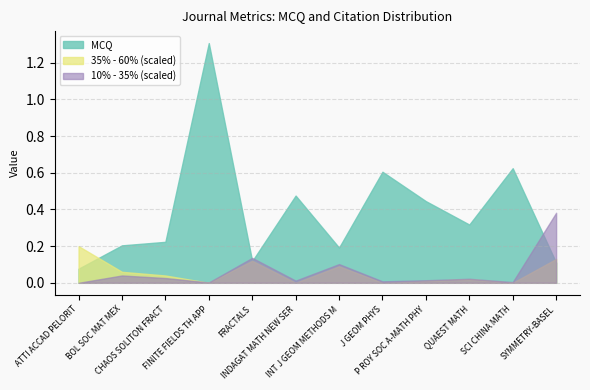

How many values in 35% - 60% are above zero?

8